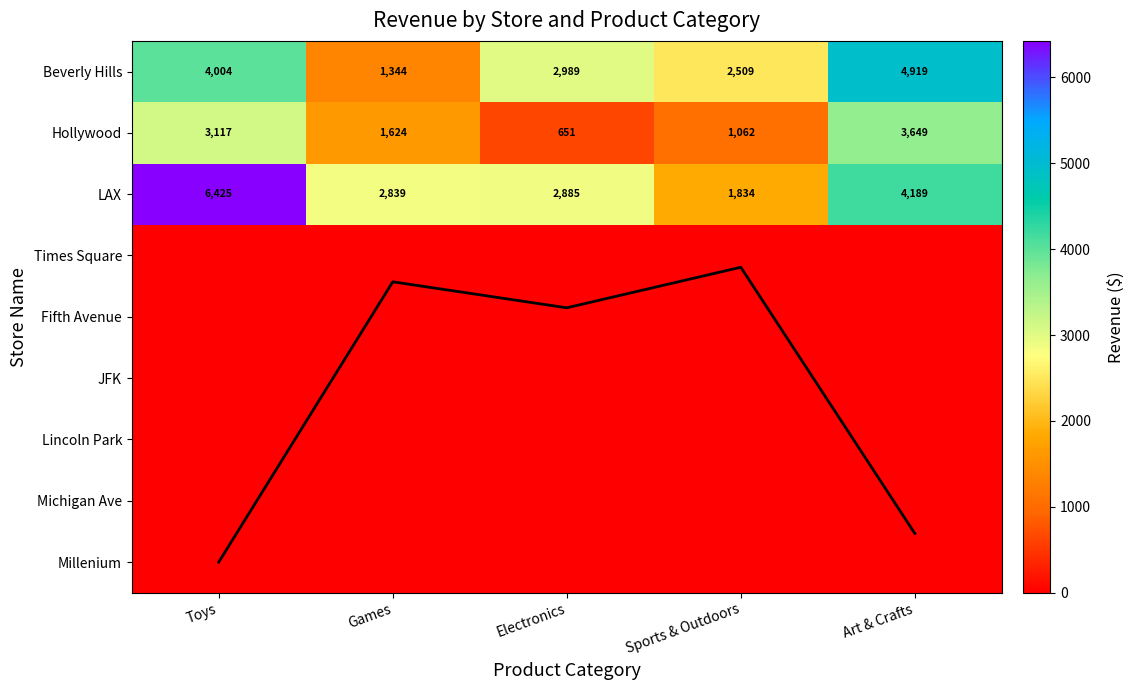

List the labels in order of Times Square value, largest first.

Toys, Games, Electronics, Sports & Outdoors, Art & Crafts